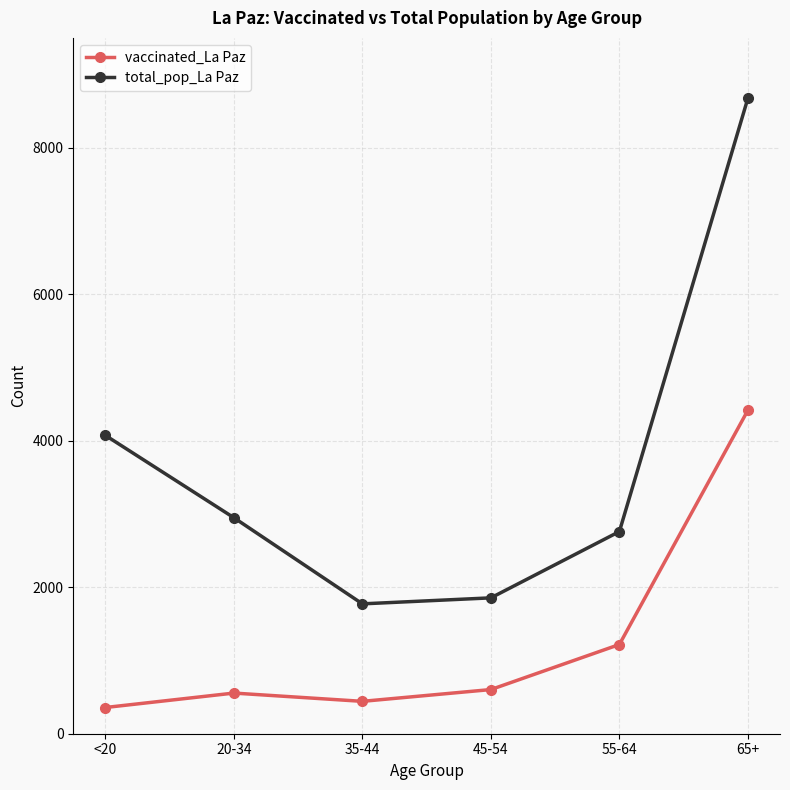

True or false: vaccinated_La Paz and total_pop_La Paz cross at least once.

False